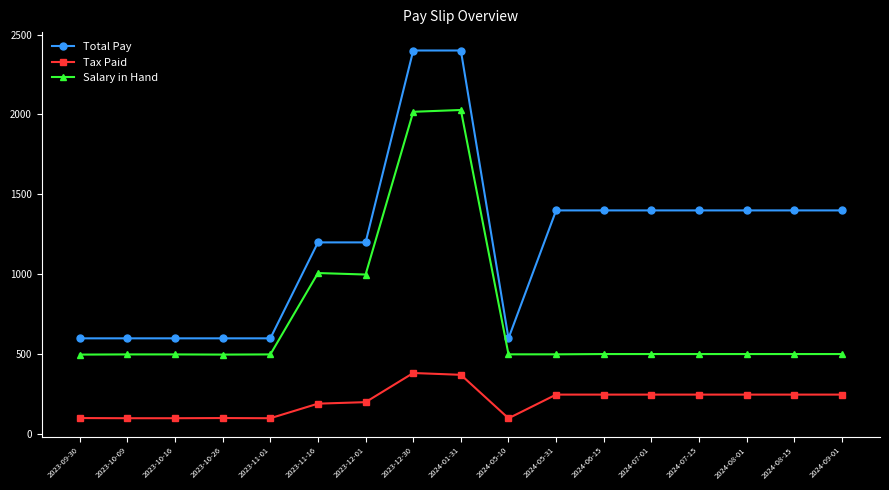

What value does the Salary in Hand series have at 2023-11-01?

499.5